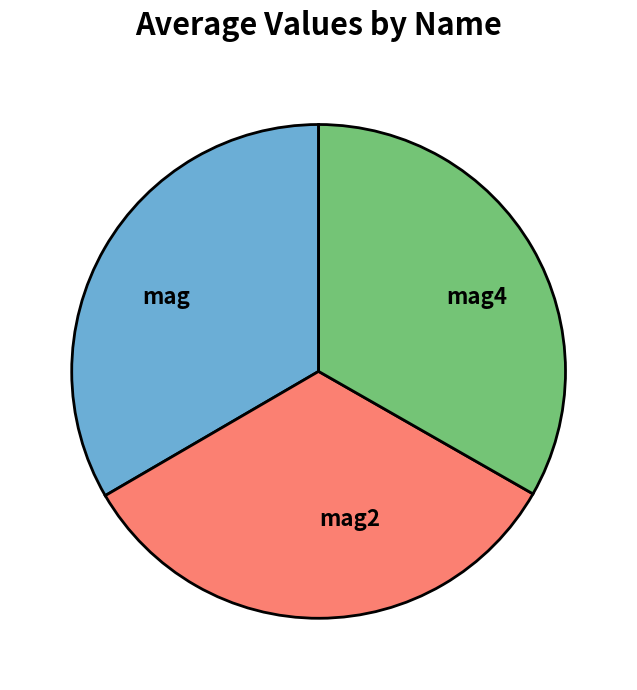

Does mag account for over 50% of the chart?

No